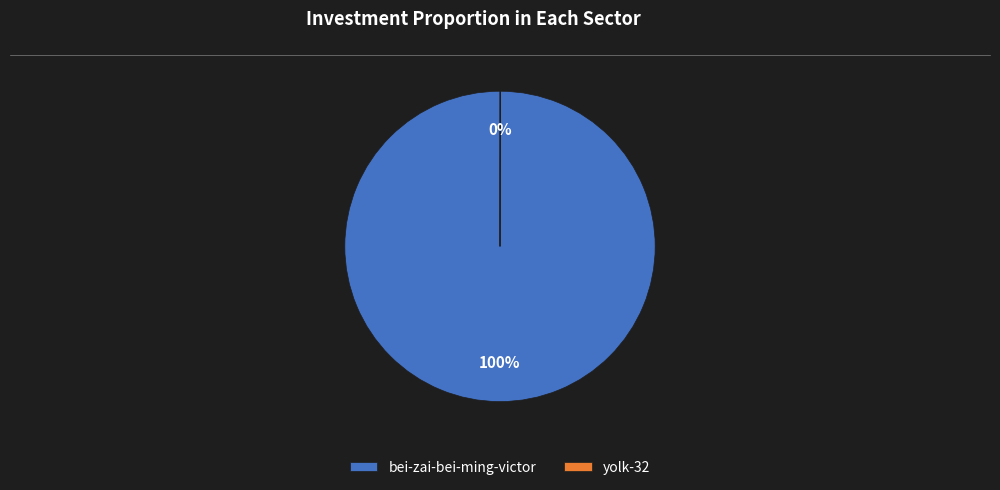

Which category has the biggest portion of the pie?

bei-zai-bei-ming-victor